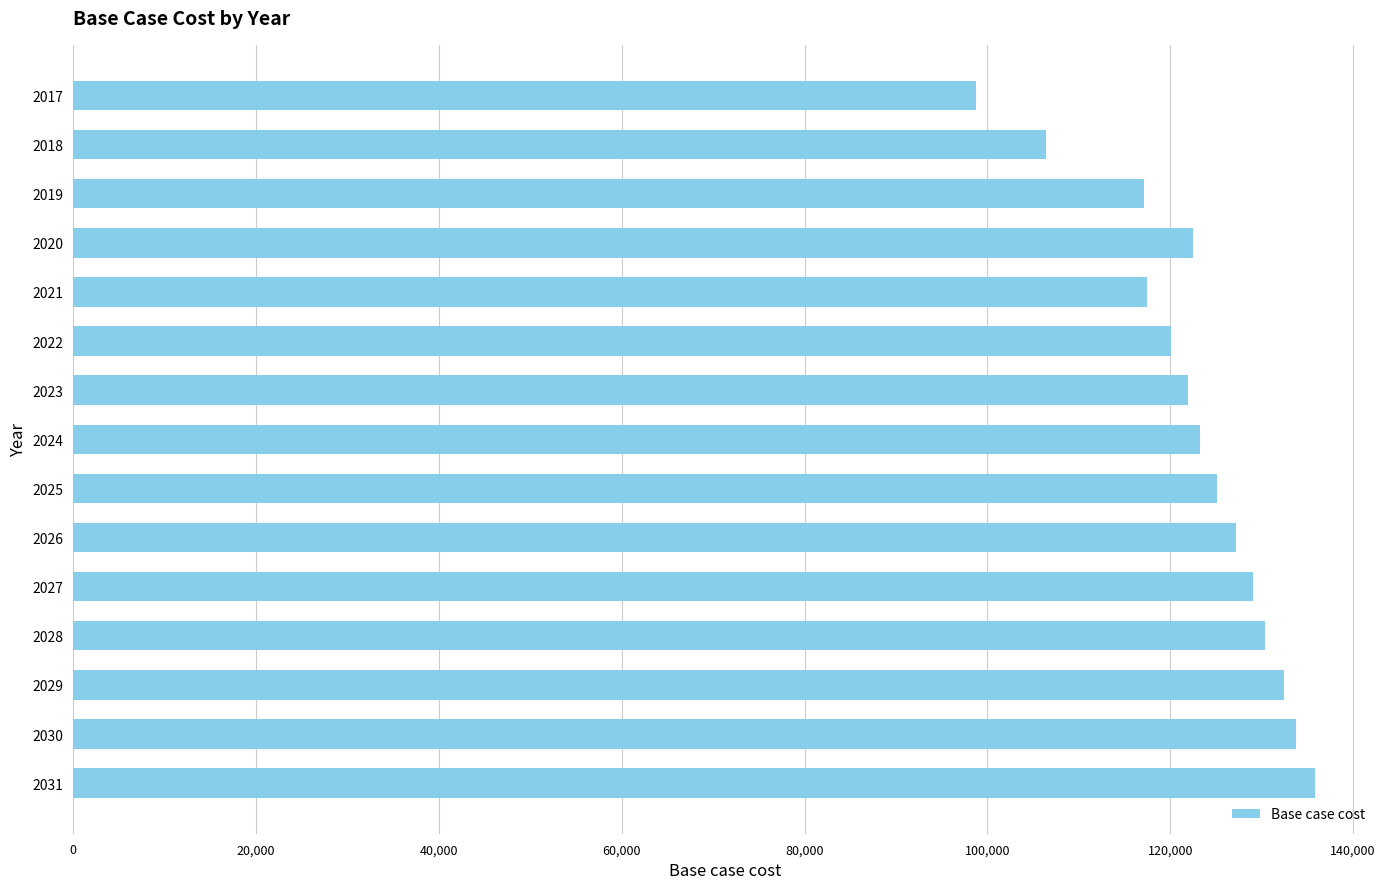

What is the greatest value displayed?

135873.9